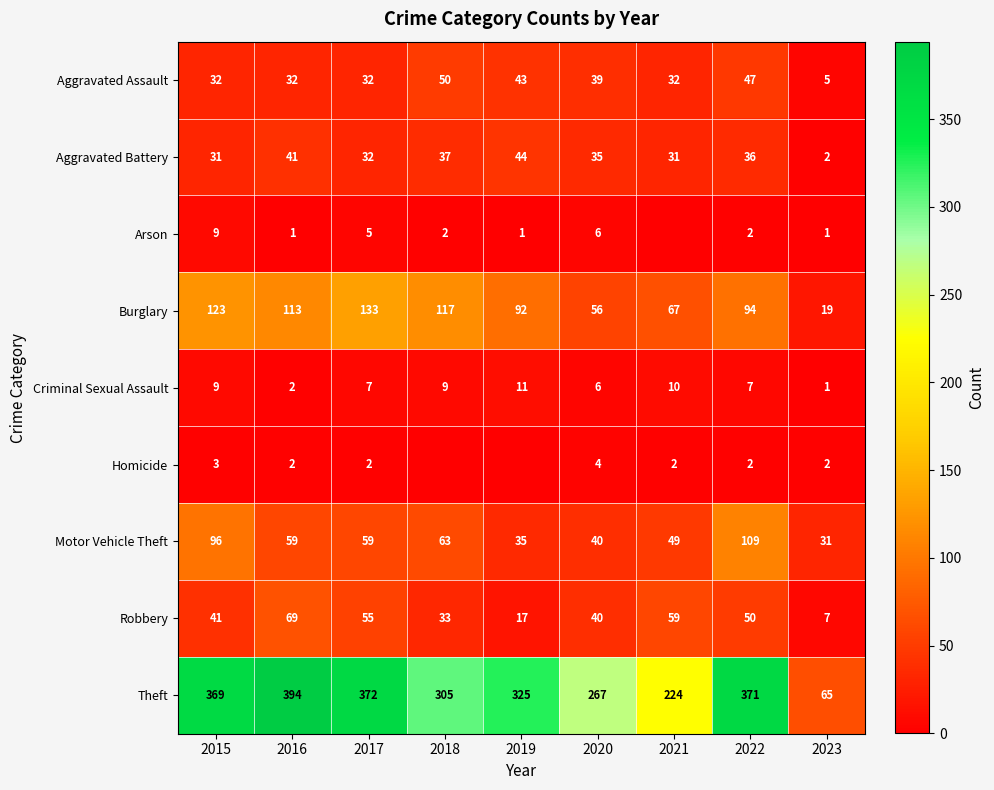

What is the sum of all Criminal Sexual Assault values?

62